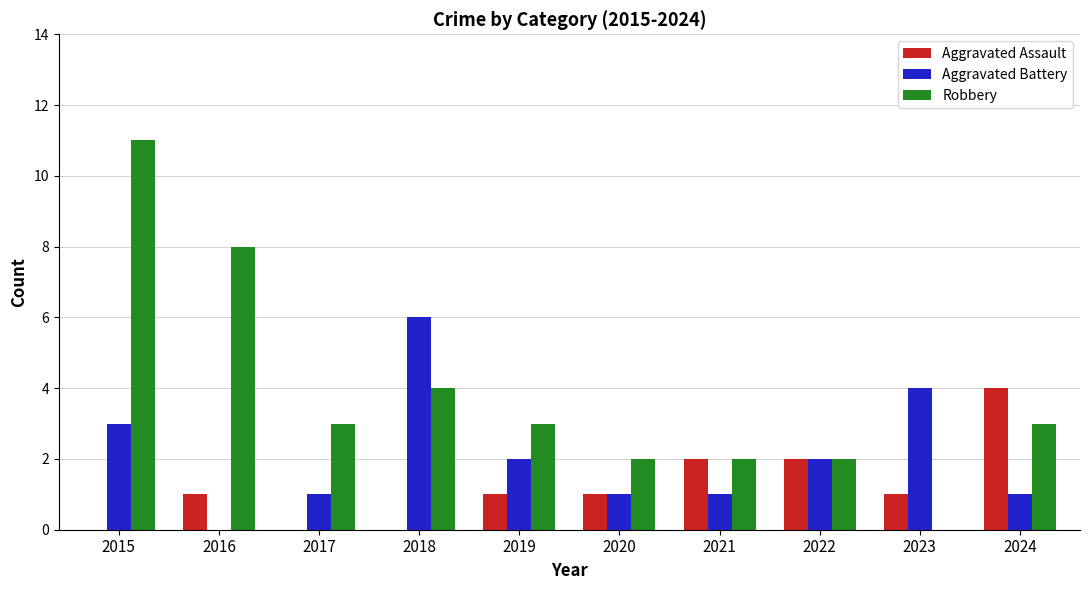

Reading right to left, extract all data points from this chart.

Aggravated Assault: 4	1	2	2	1	1	0	0	1	0
Aggravated Battery: 1	4	2	1	1	2	6	1	0	3
Robbery: 3	0	2	2	2	3	4	3	8	11